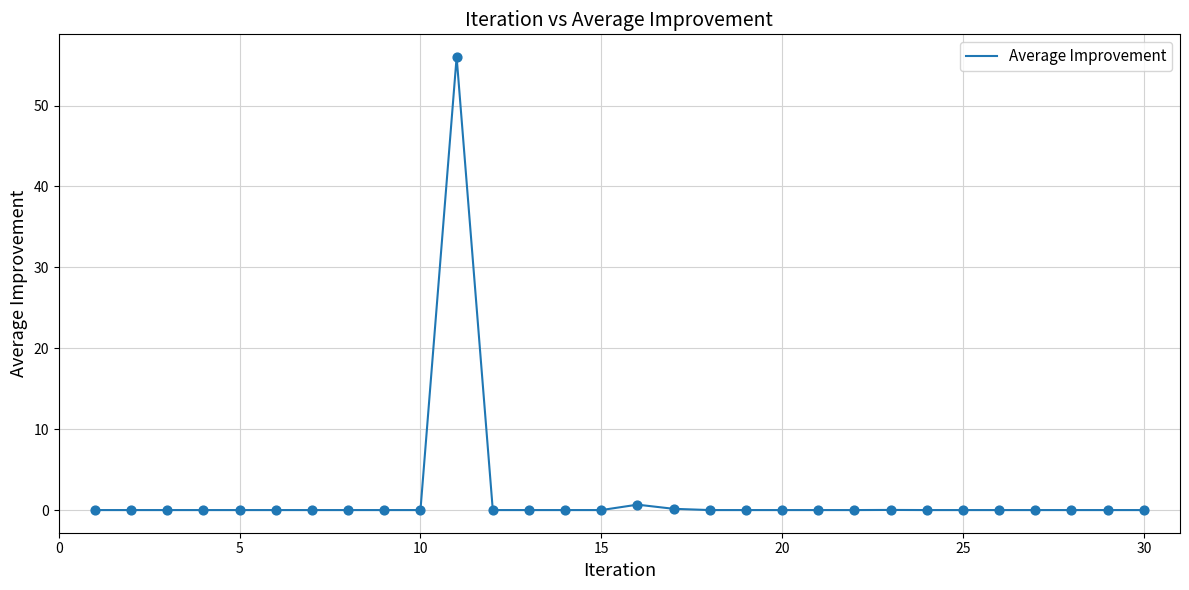

What is the difference between the maximum and minimum values?

56.0